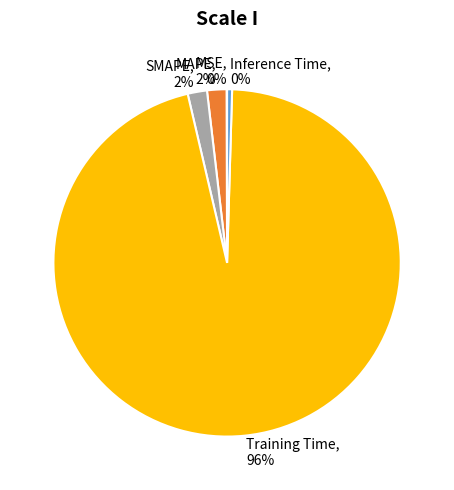

Is it true that SMAPE is 2% of the pie?

True